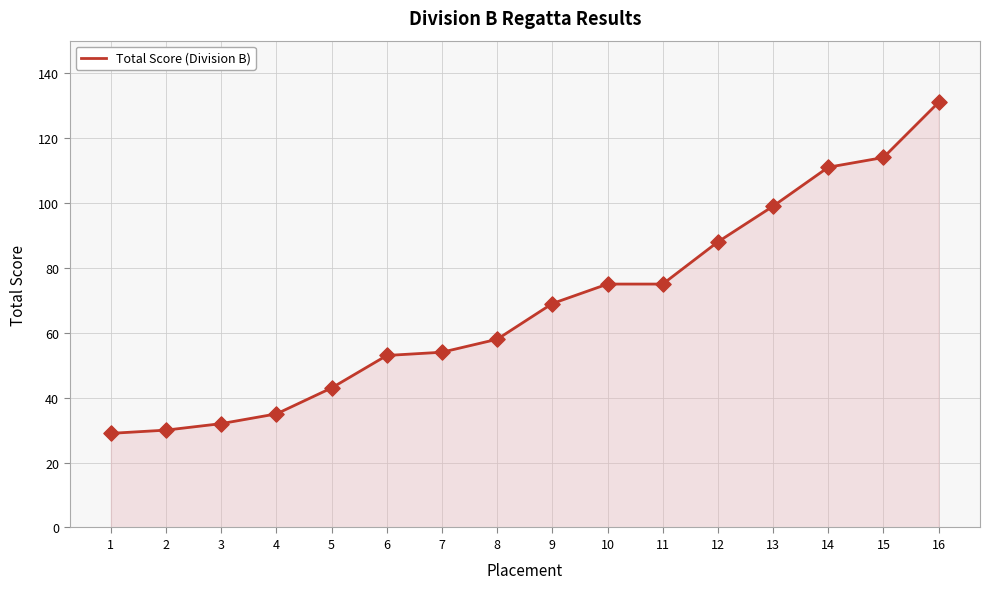

Approximately how many times larger is the value at 16 compared to 1?

4.5